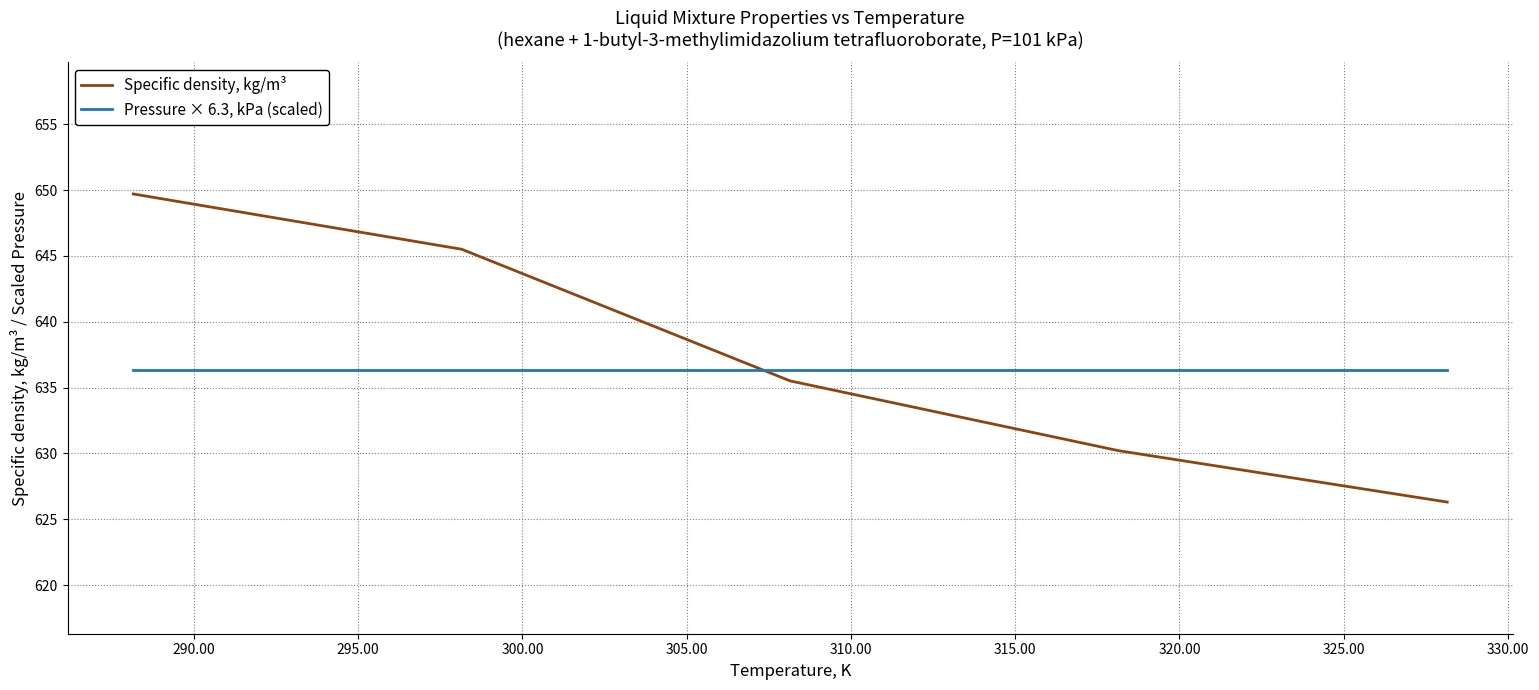

Which series has the largest total across all categories?

Specific density, kg/m³